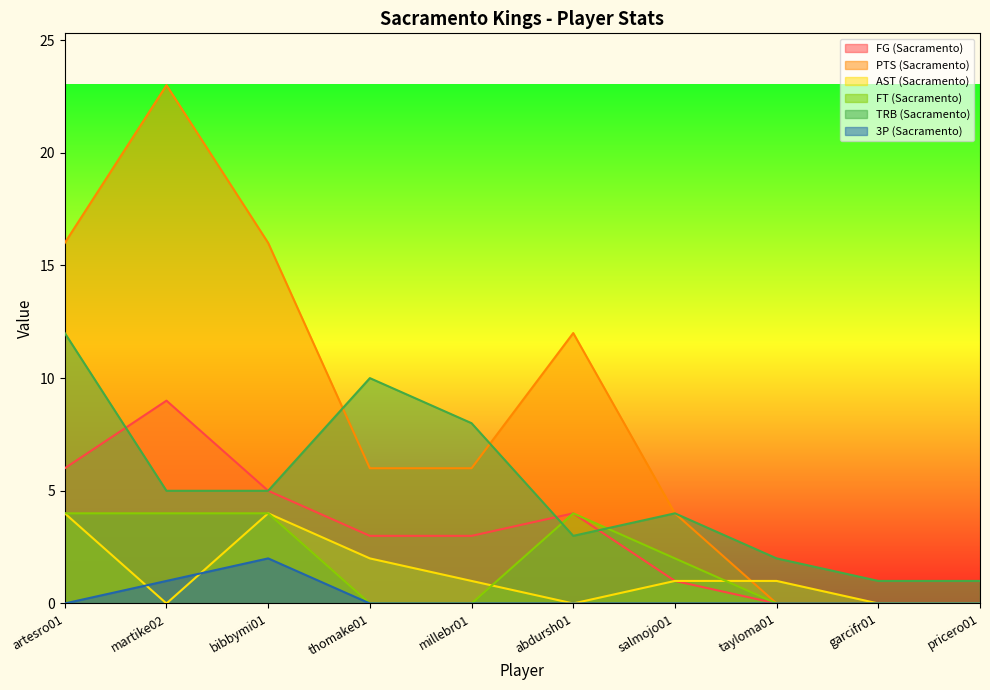

What is the value of the AST (Sacramento) point at the 8th from the left?

1